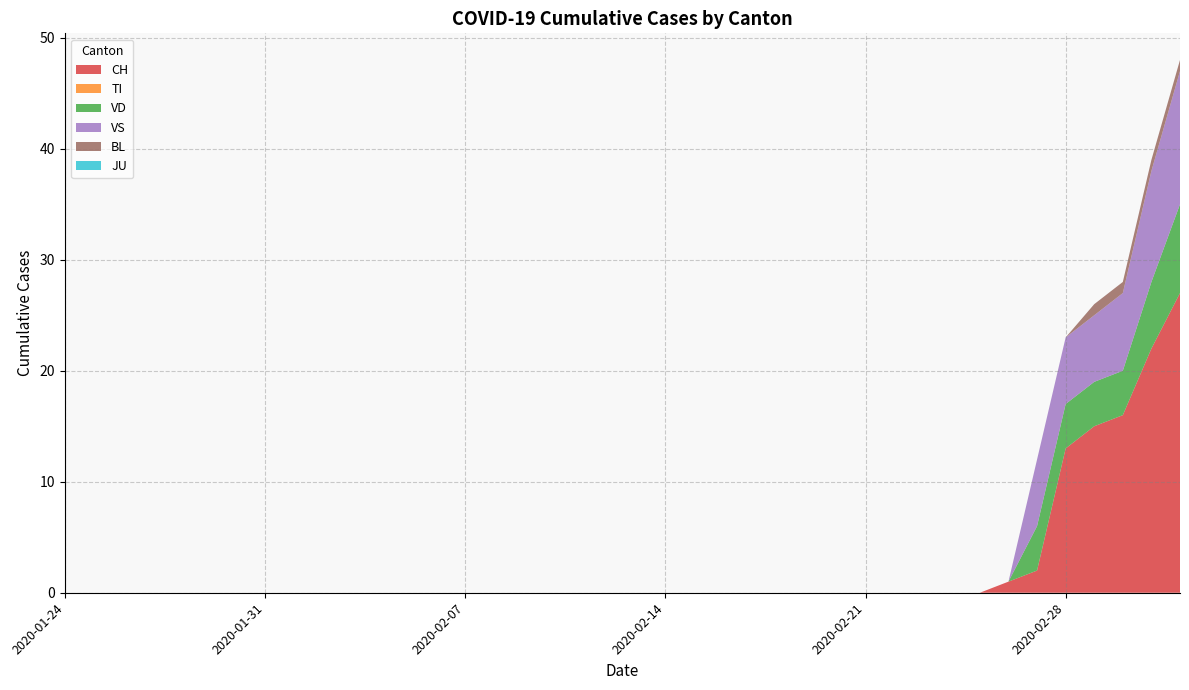

Reading right to left, list all the values displayed in this chart.

CH: 27	22	16	15	13	2	1	0	0	0	0	0	0	0	0	0	0	0	0	0	0	0	0	0	0	0	0	0	0	0	0	0	0	0	0	0	0	0	0	0
TI: 0	0	0	0	0	0	0	0	0	0	0	0	0	0	0	0	0	0	0	0	0	0	0	0	0	0	0	0	0	0	0	0	0	0	0	0	0	0	0	0
VD: 8	6	4	4	4	4	0	0	0	0	0	0	0	0	0	0	0	0	0	0	0	0	0	0	0	0	0	0	0	0	0	0	0	0	0	0	0	0	0	0
VS: 12	10	7	6	6	6	0	0	0	0	0	0	0	0	0	0	0	0	0	0	0	0	0	0	0	0	0	0	0	0	0	0	0	0	0	0	0	0	0	0
BL: 1	1	1	1	0	0	0	0	0	0	0	0	0	0	0	0	0	0	0	0	0	0	0	0	0	0	0	0	0	0	0	0	0	0	0	0	0	0	0	0
JU: 0	0	0	0	0	0	0	0	0	0	0	0	0	0	0	0	0	0	0	0	0	0	0	0	0	0	0	0	0	0	0	0	0	0	0	0	0	0	0	0